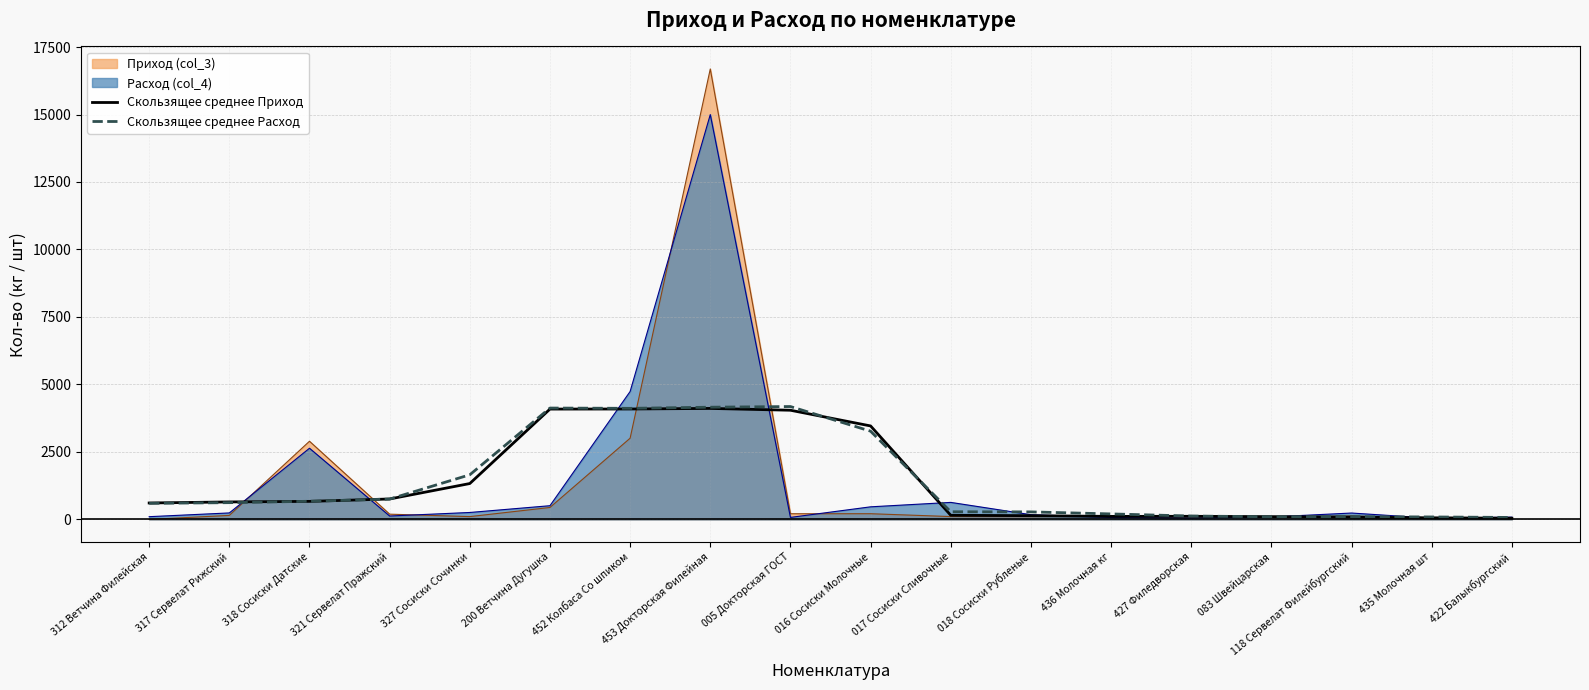

What is the label of the 2nd point from the right?

435 Молочная шт